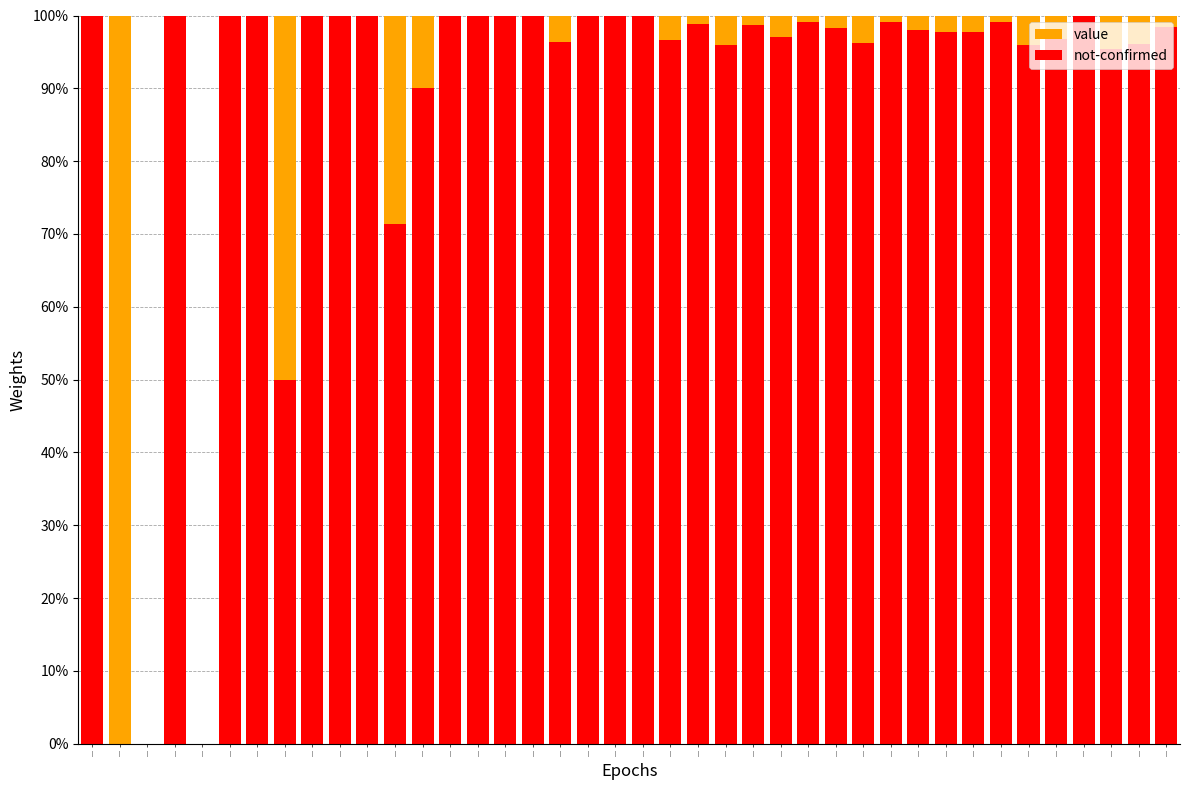

At how many categories does at least one series exceed 0?

38